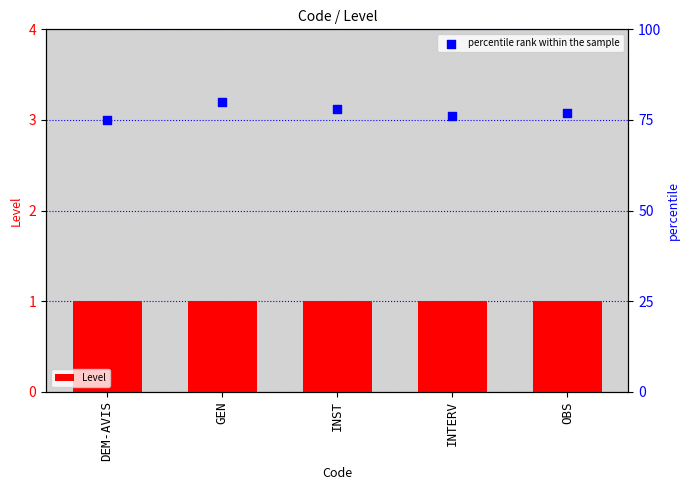

What is the total value across all series at GEN?

81